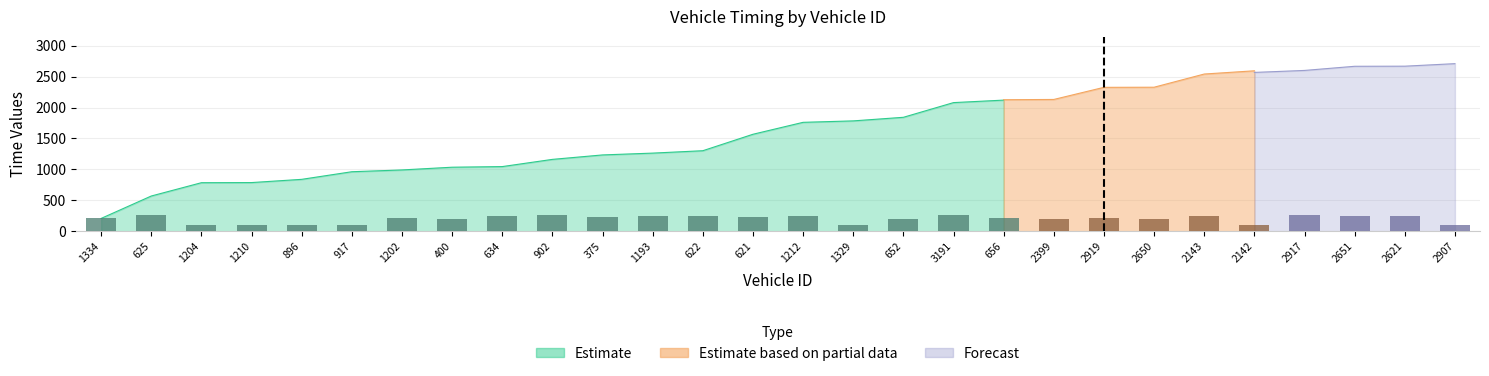

What is the sum of the Forecast values at 2651 and 1210?

3456.9